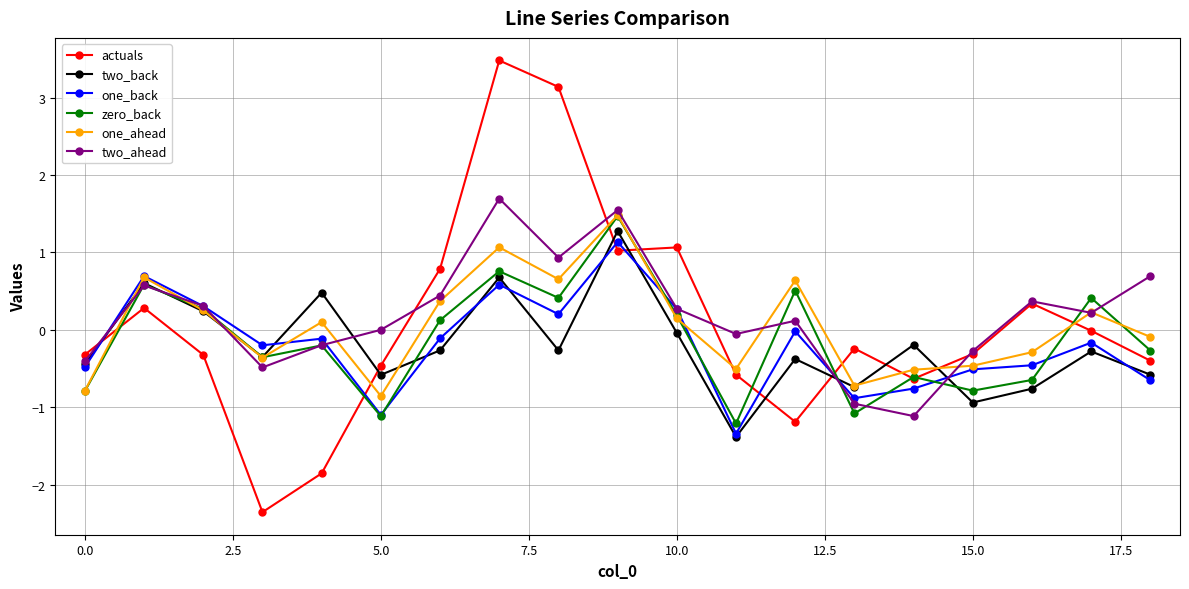

Count the number of data series in this chart.

6